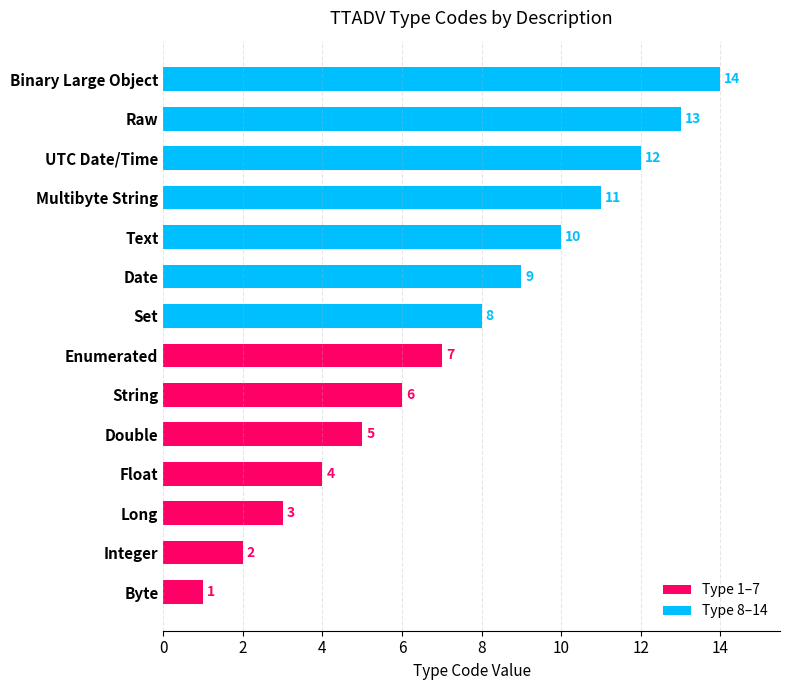

Is the value of Type 1–7 at 10 greater than the value of Type 8–14 at 4?

No